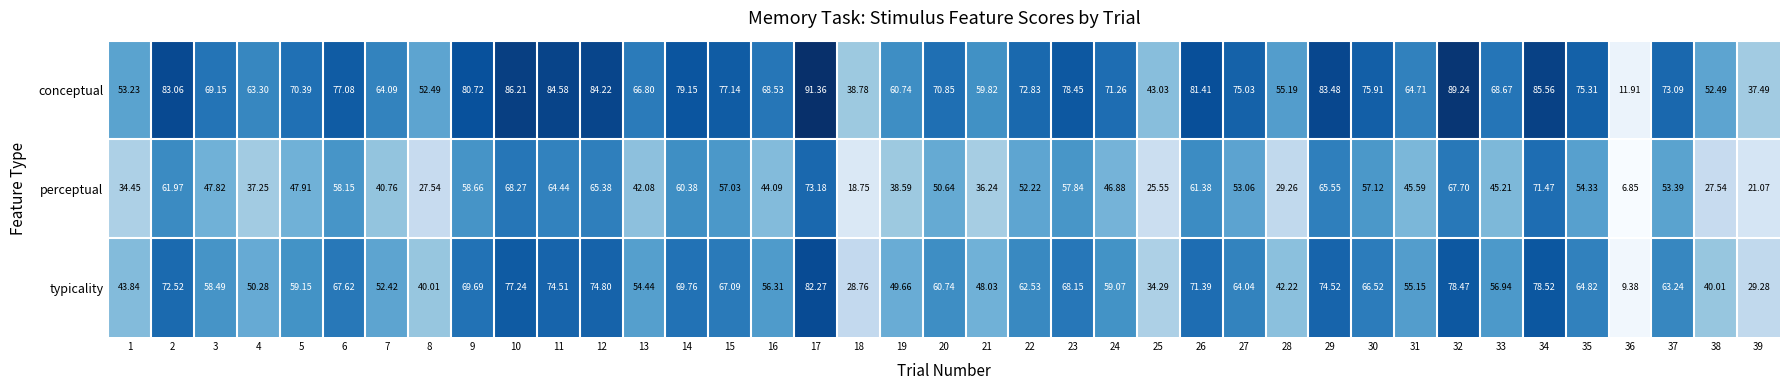

Rank the series at 12 from highest to lowest value.

conceptual, typicality, perceptual